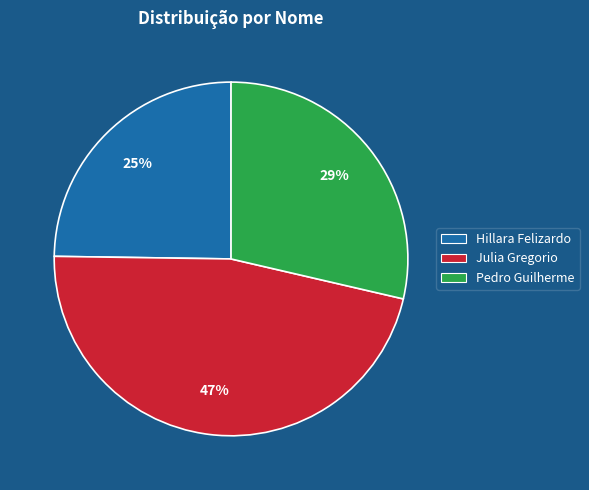

Is it true that Hillara Felizardo is 30% of the pie?

False